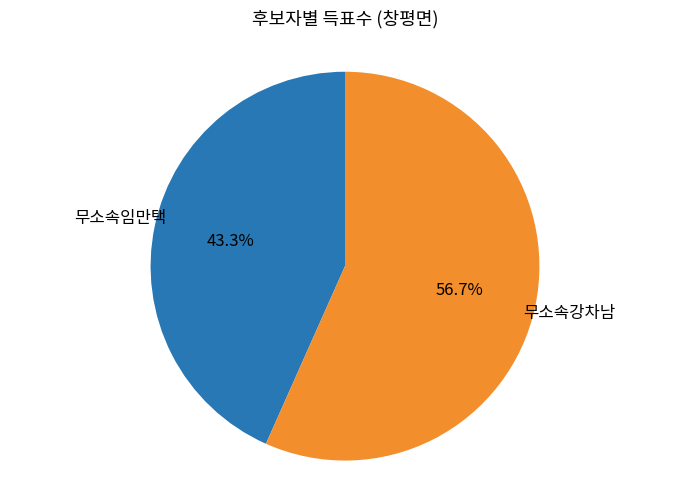

How many slices are in this pie chart?

2